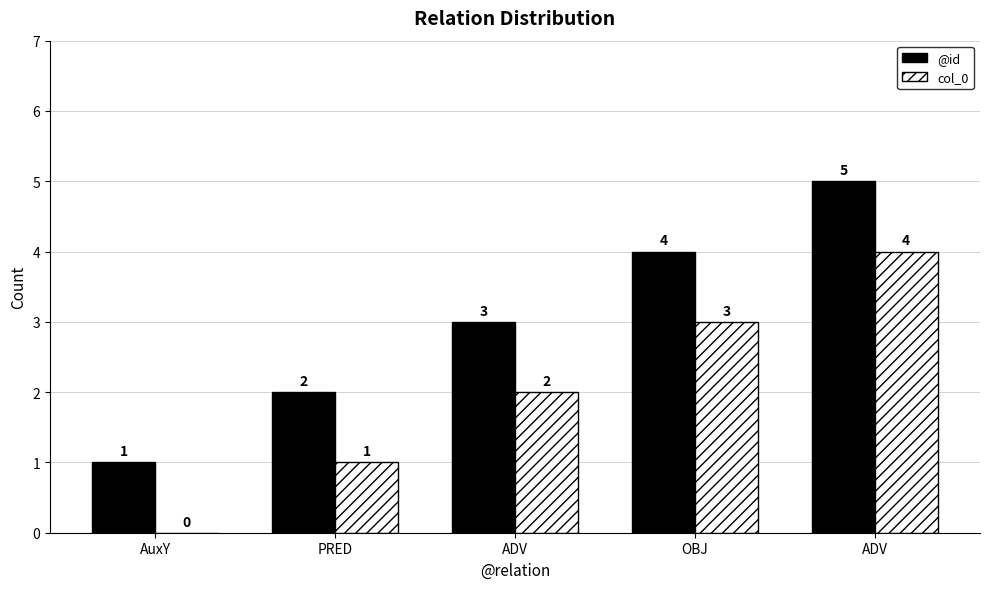

Reading right to left, list all the values displayed in this chart.

@id: ADV=5	OBJ=4	ADV=3	PRED=2	AuxY=1
col_0: ADV=4	OBJ=3	ADV=2	PRED=1	AuxY=0